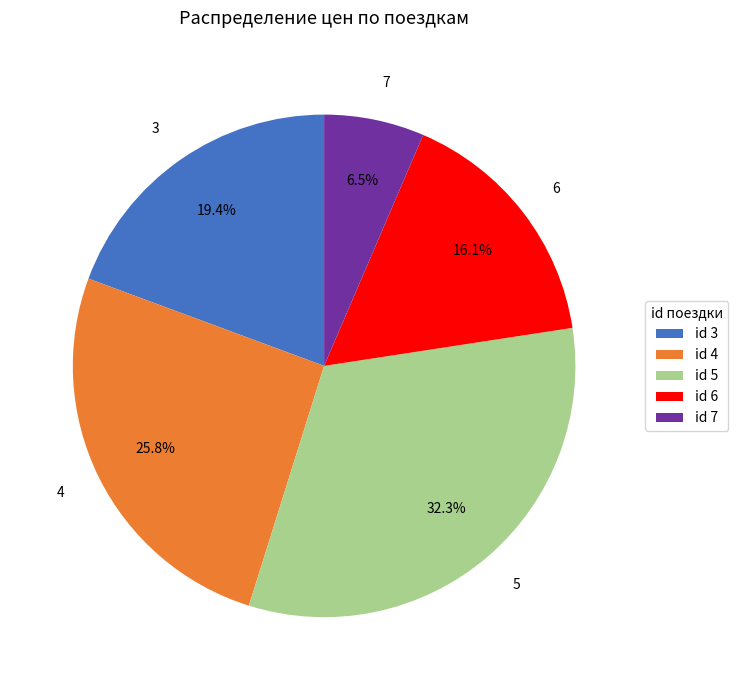

Is it true that 4 is 26% of the pie?

True